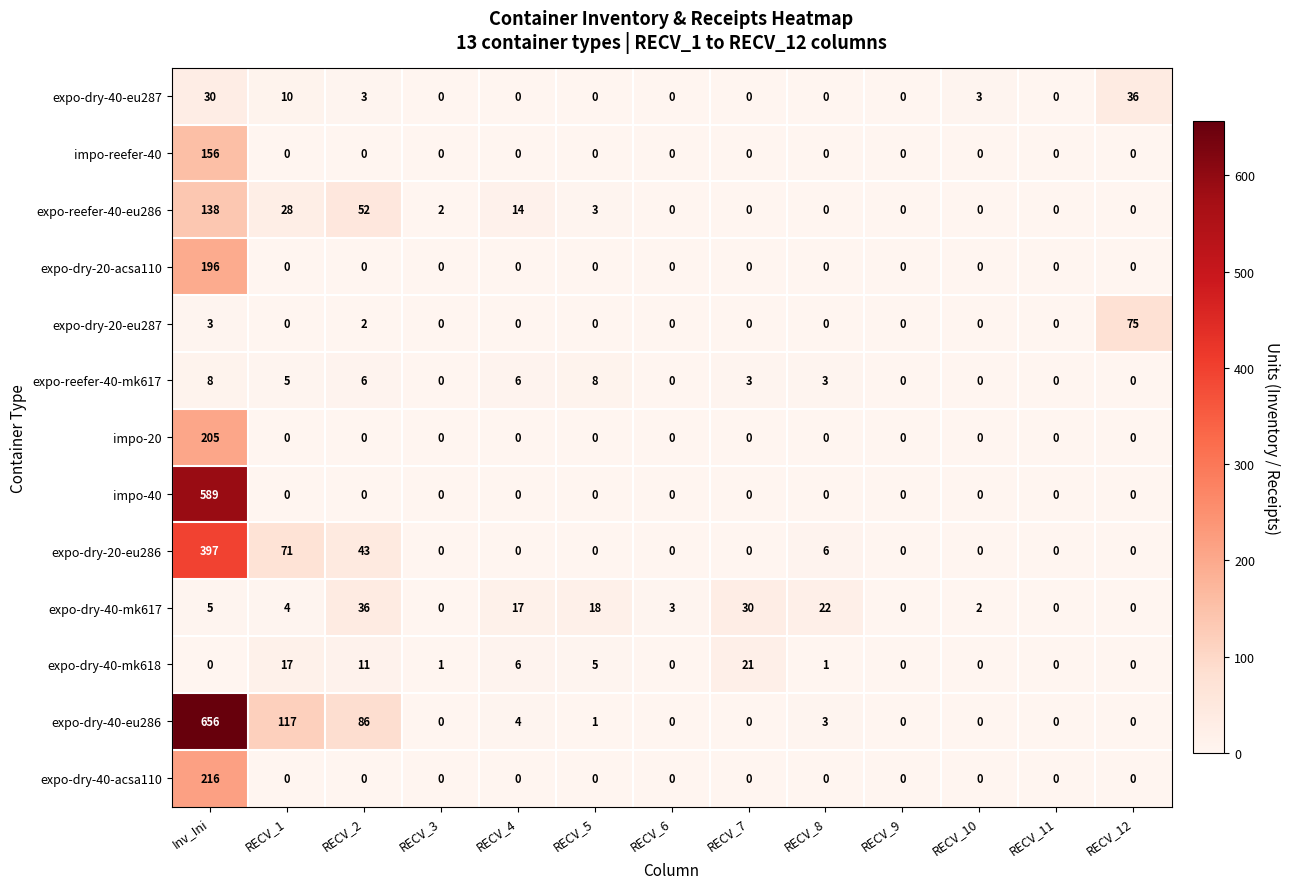

Read the expo-reefer-40-mk617 value at RECV_2.

6